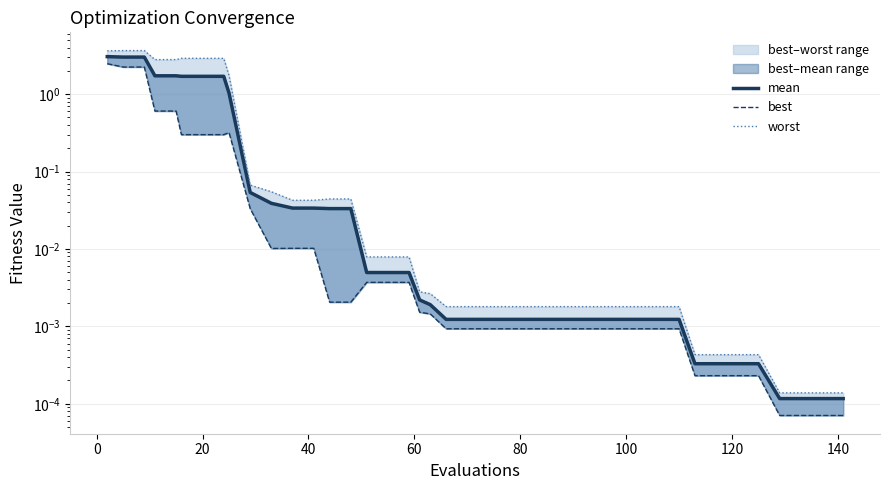

What is the highest value of the mean series?

3.1